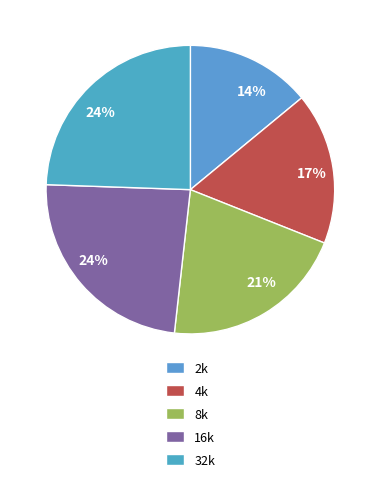

Which slice is the smallest?

2k